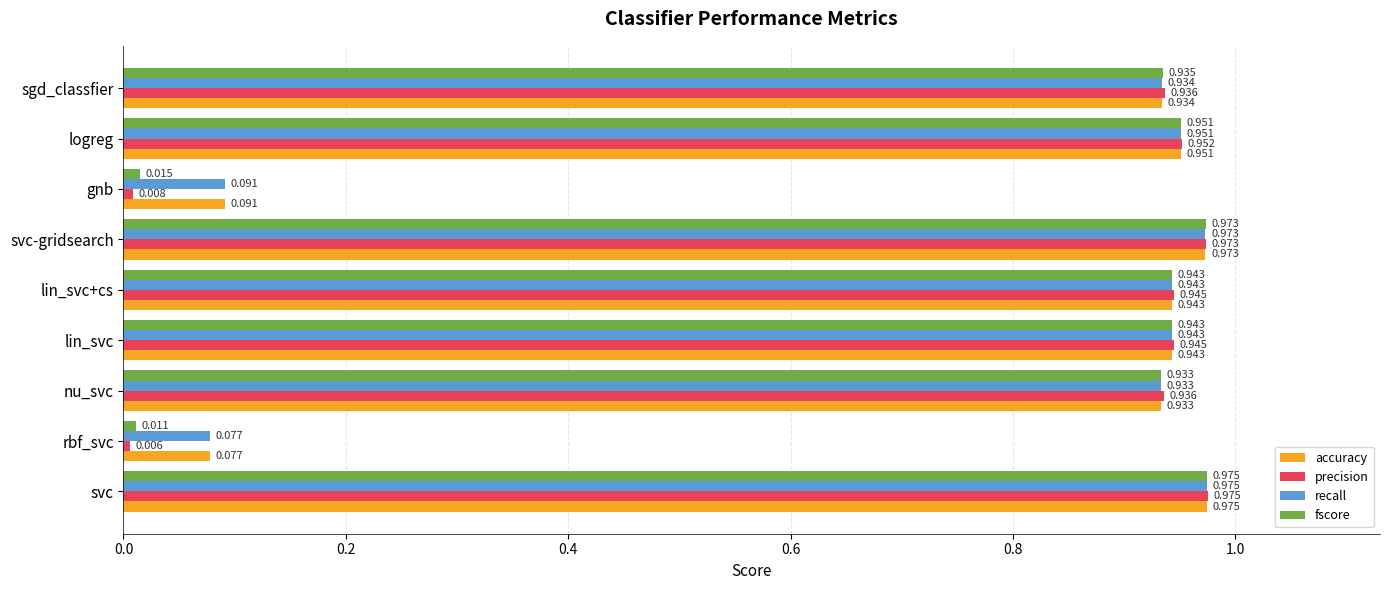

Which series has the largest range (max minus min)?

precision